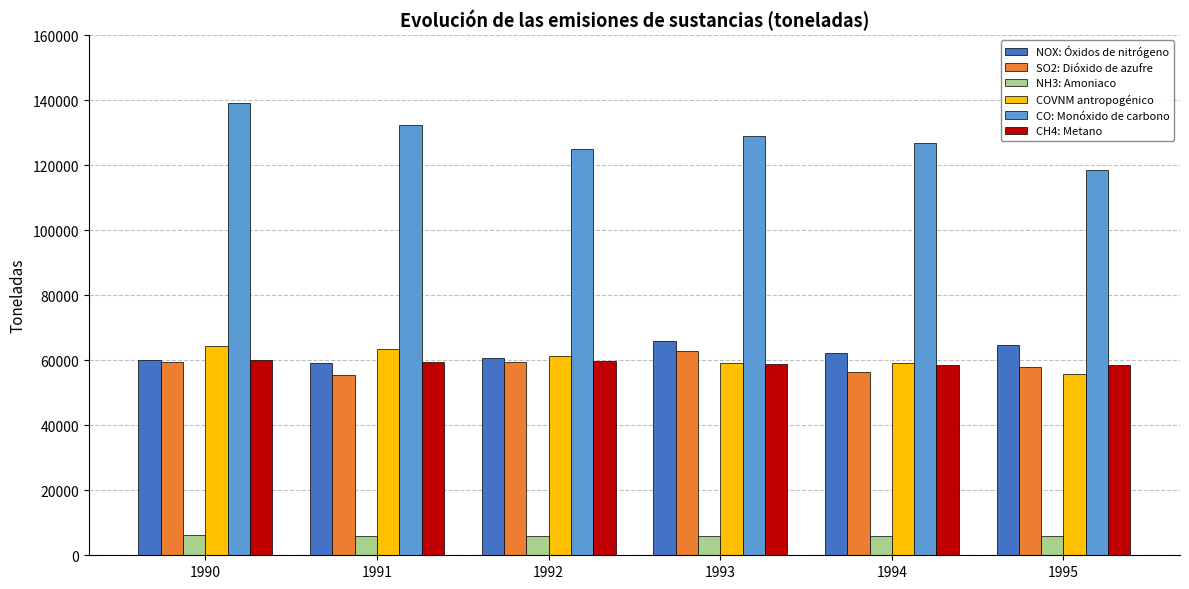

What is the greatest value displayed?

139212.9